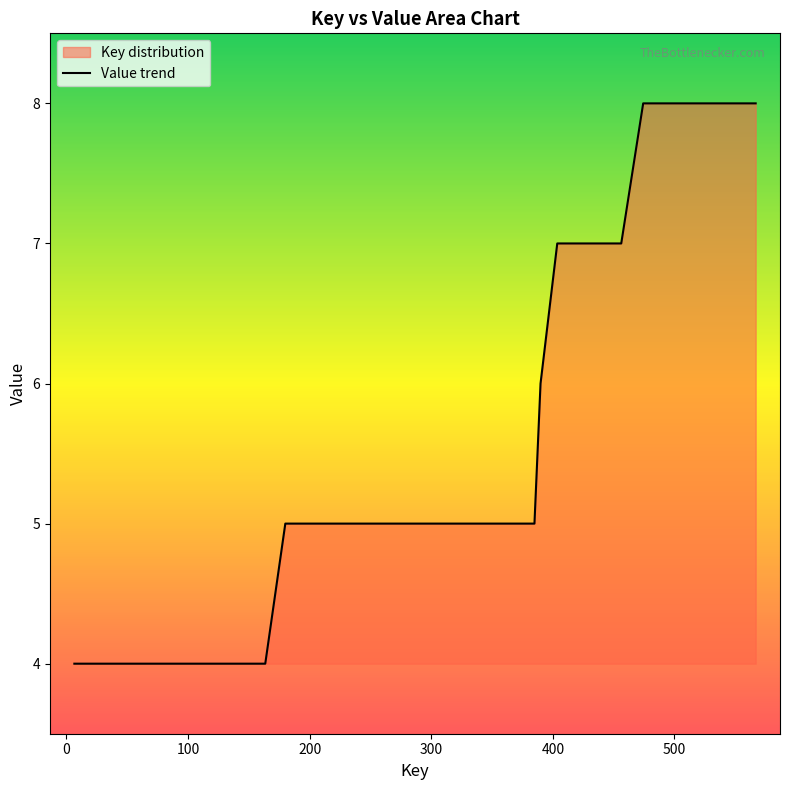

What is the maximum value shown in the chart?

8